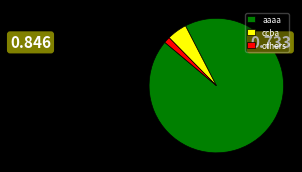

Count the number of slices in the pie.

3